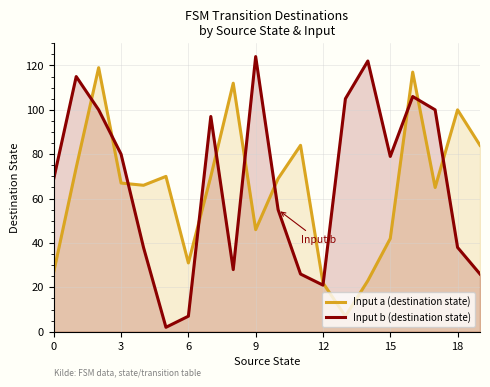

Does the chart display data point markers on the line(s)?

No